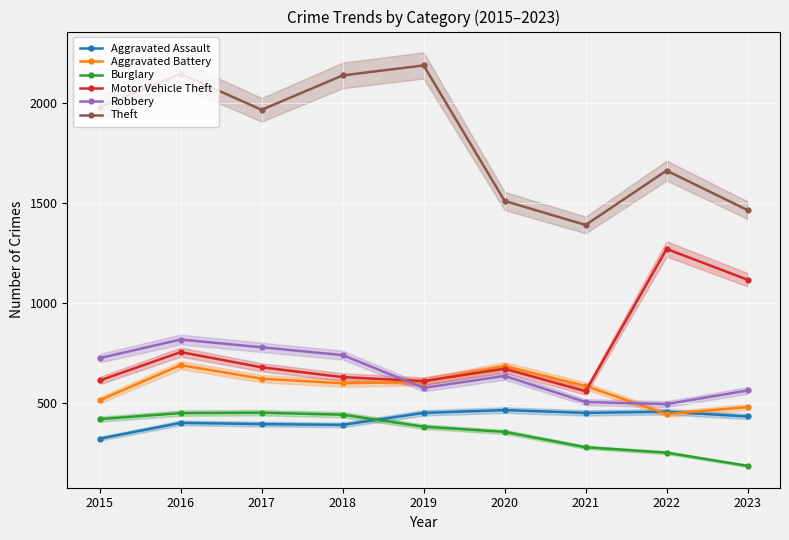

The Theft series shows 1466 at 2023. True or false?

True